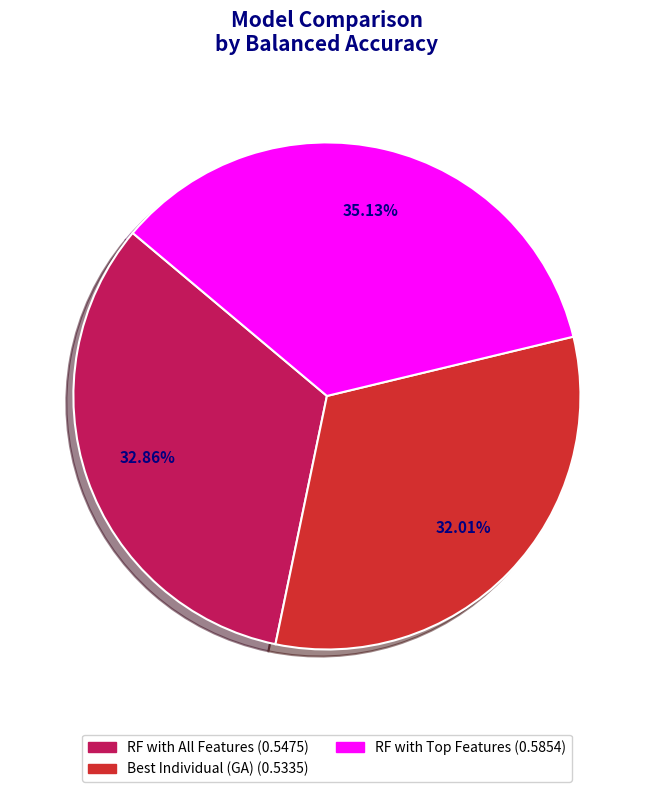

To the nearest percent, what is the difference between the largest and smallest slice percentages?

3%